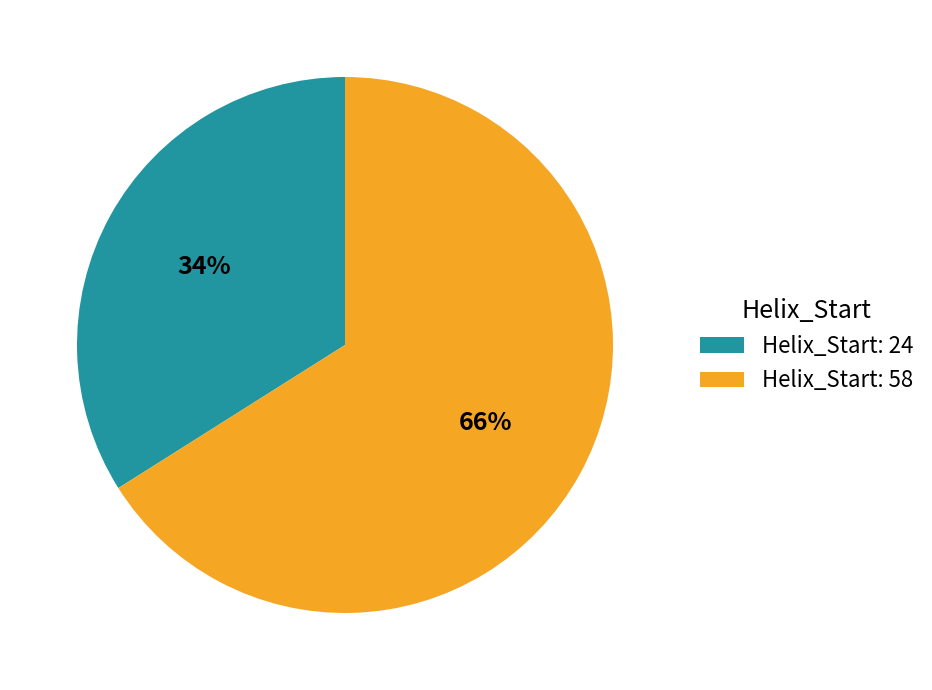

The Helix_Start: 58 slice represents 53% of the pie. True or false?

False